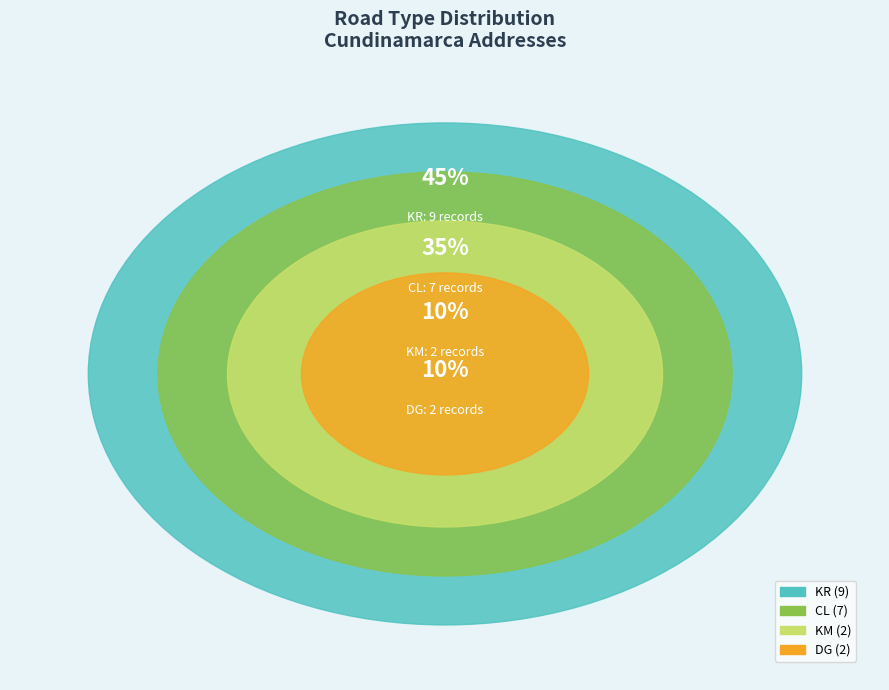

What is the largest slice in the pie chart?

KR